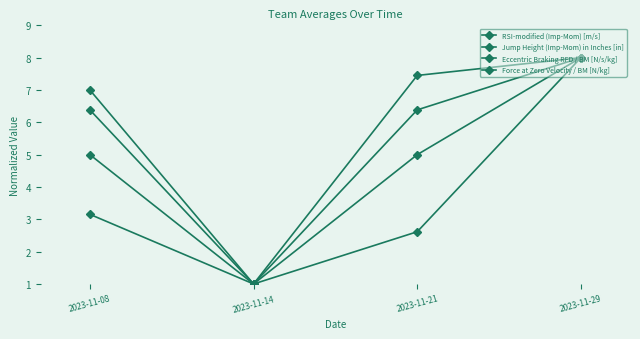

Does the chart have visible grid lines?

No